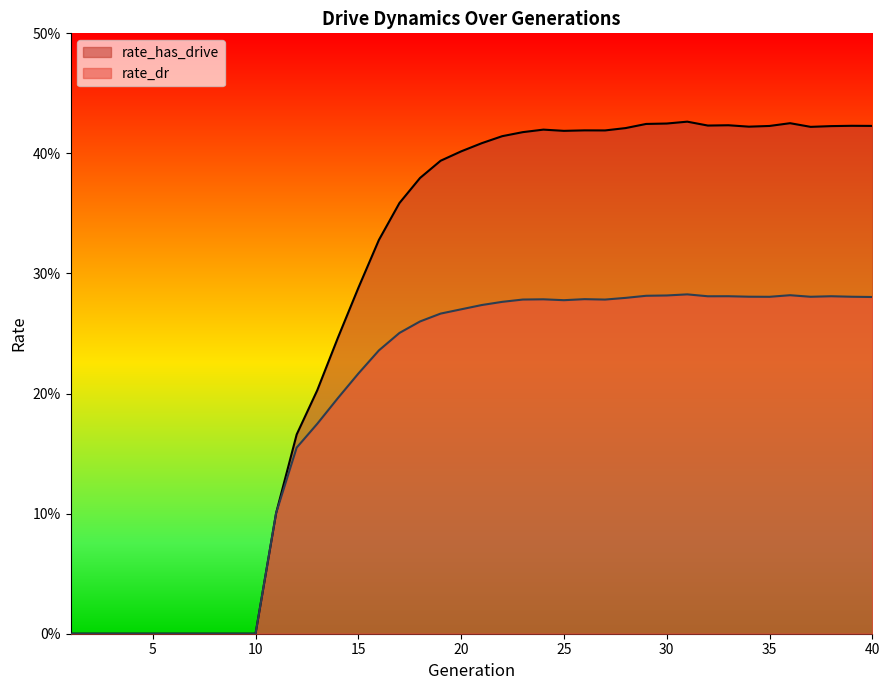

True or false: rate_dr and rate_has_drive intersect in this chart.

False